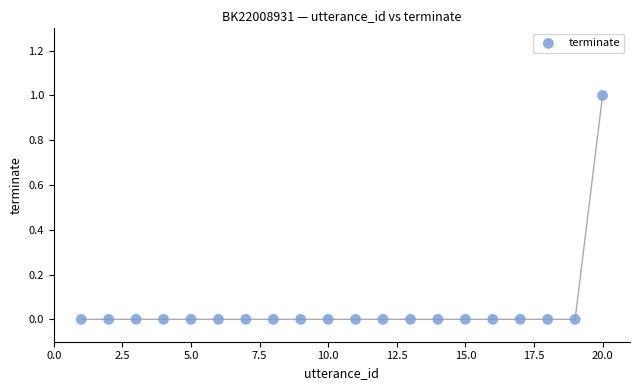

What is the range of X values (max minus min)?

19